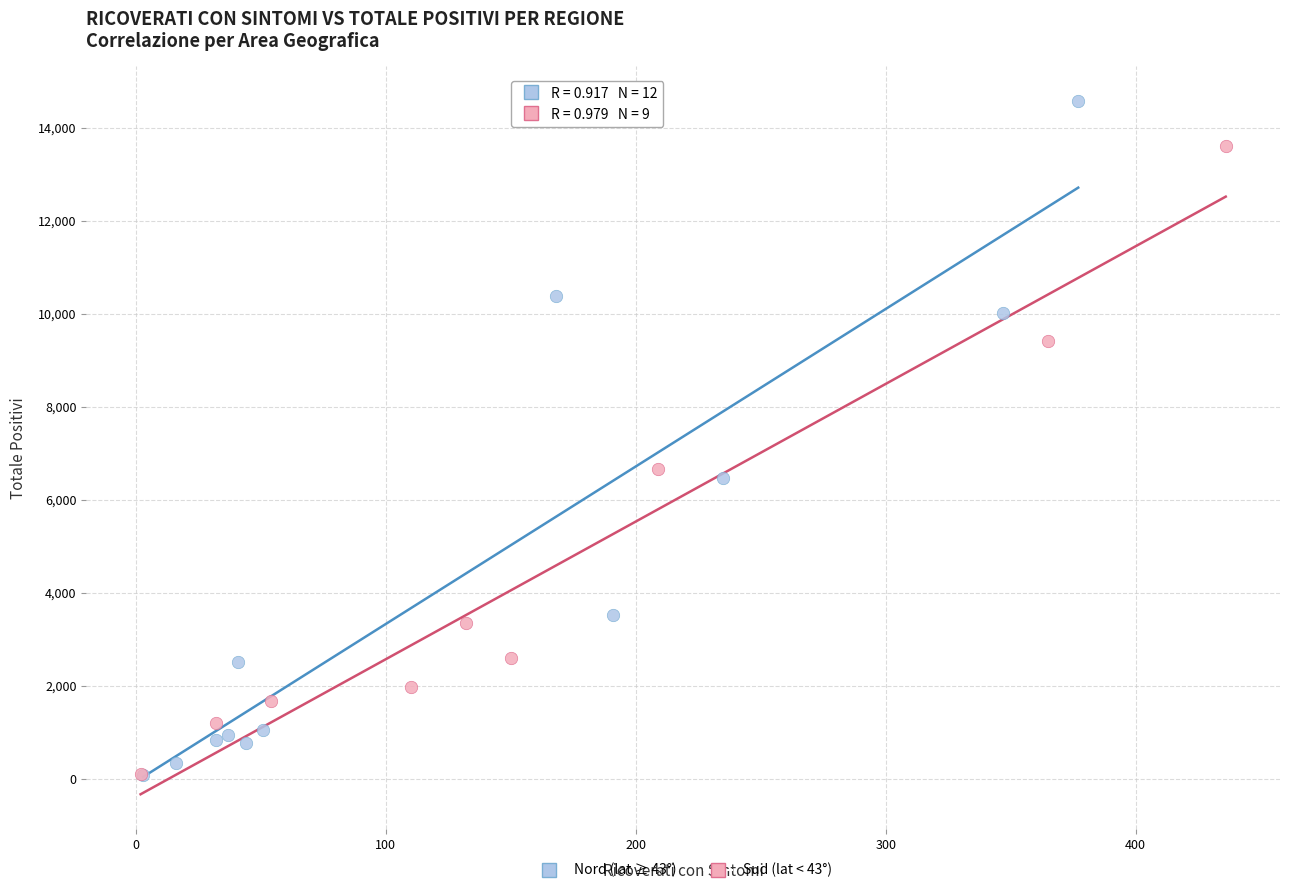

What are all the series names shown in the legend?

Nord (lat ≥ 43°), Sud (lat < 43°)